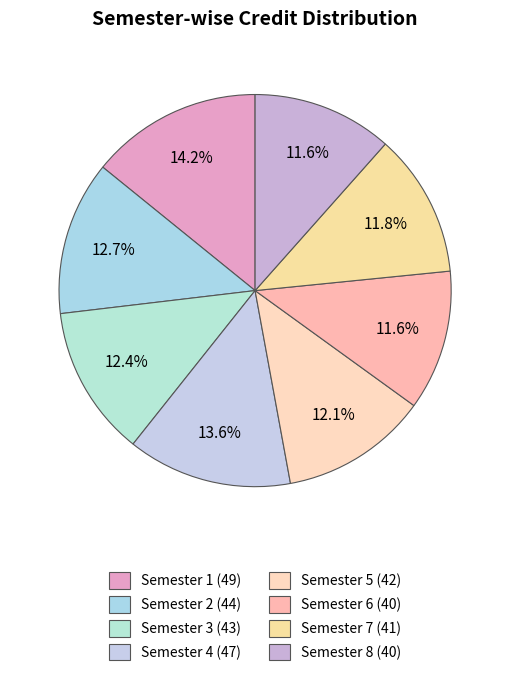

Do Semester 8 and Semester 3 together represent more than half of the pie?

No